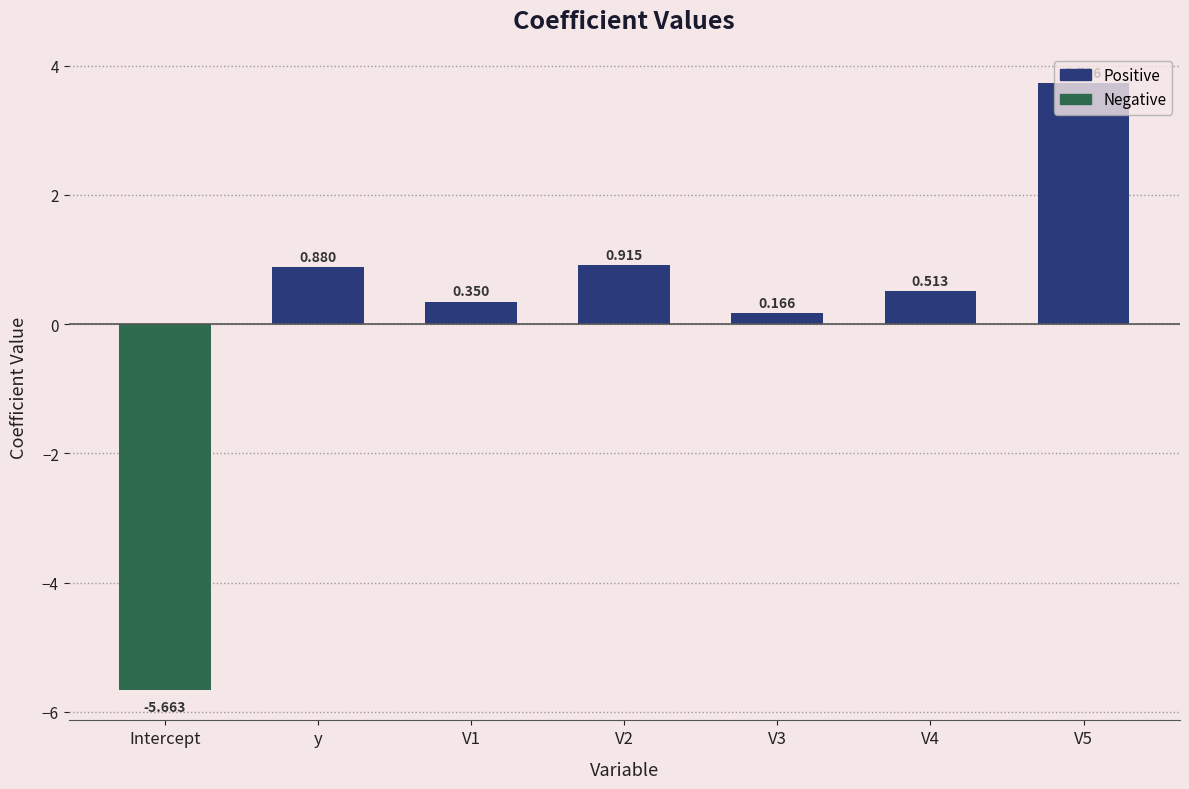

How many positive values are there?

6